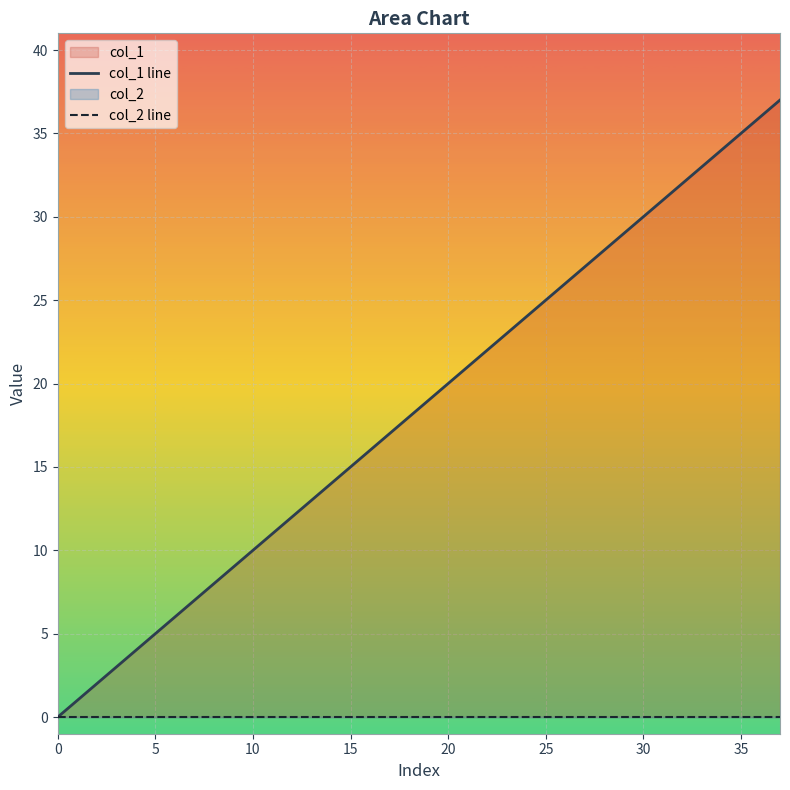

True or false: col_1 line and col_2 line cross at least once.

False